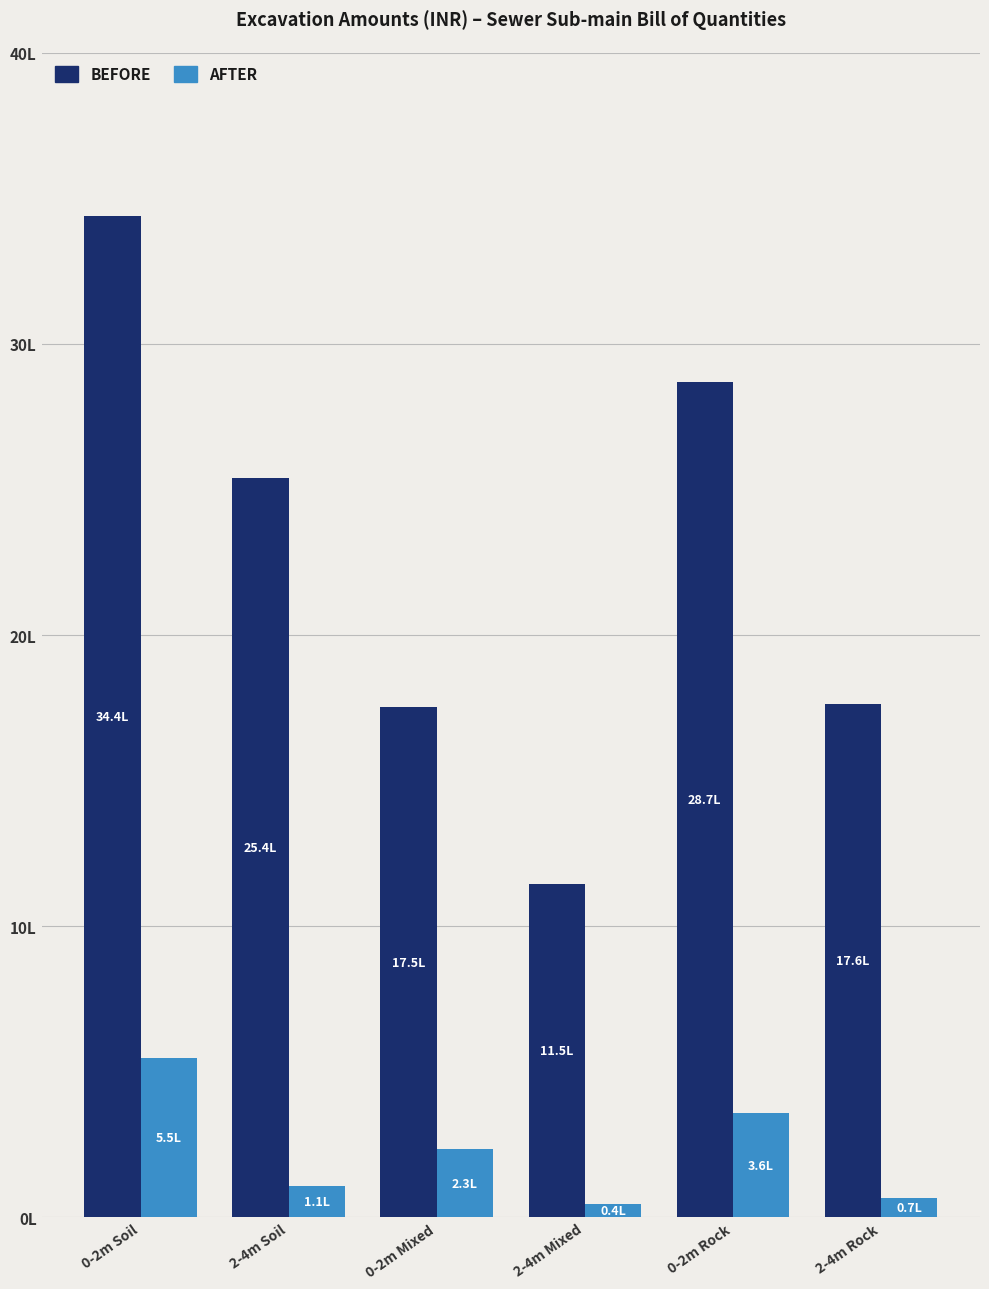

What are all the series names shown in the legend?

BEFORE, AFTER